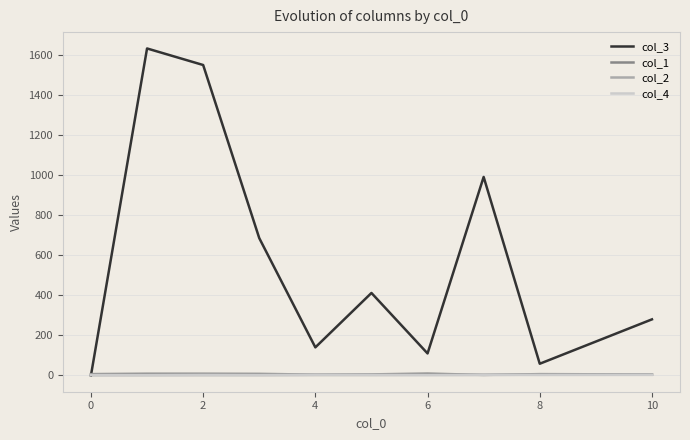

Which series has the widest spread of values?

col_3